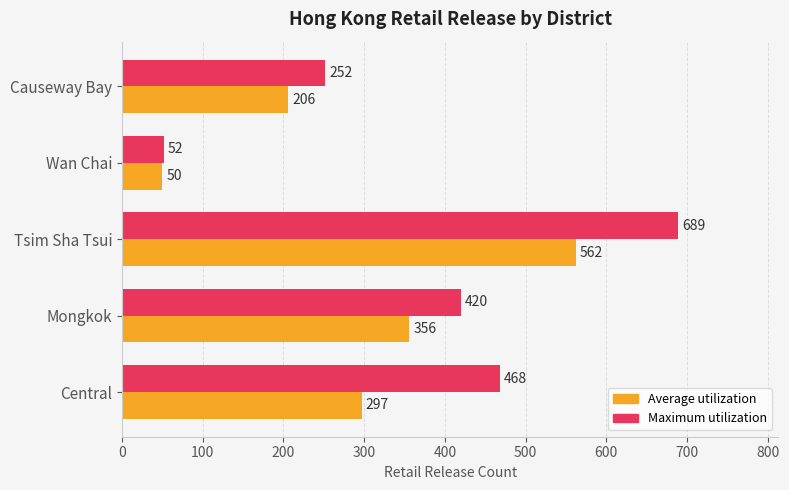

Between Mongkok and Tsim Sha Tsui, which series saw the biggest shift?

Maximum utilization